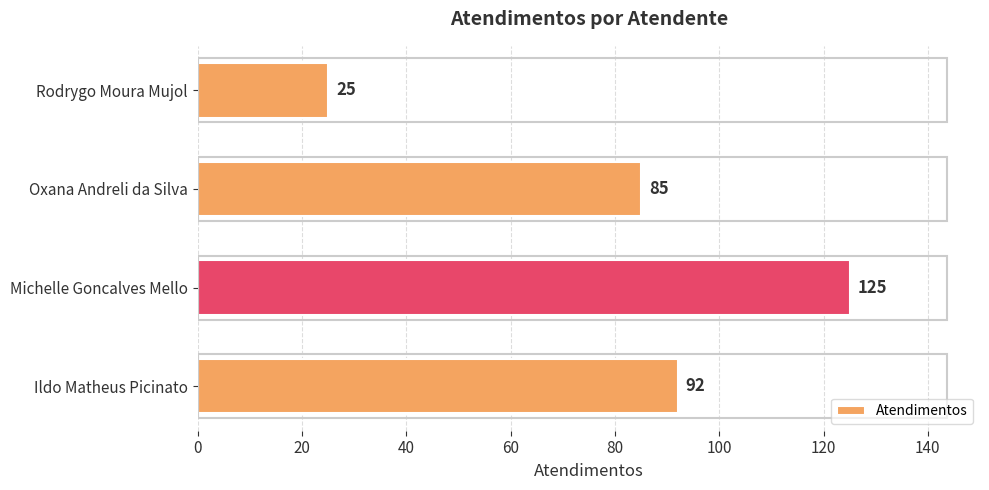

What is the difference between the second highest and minimum values?

67